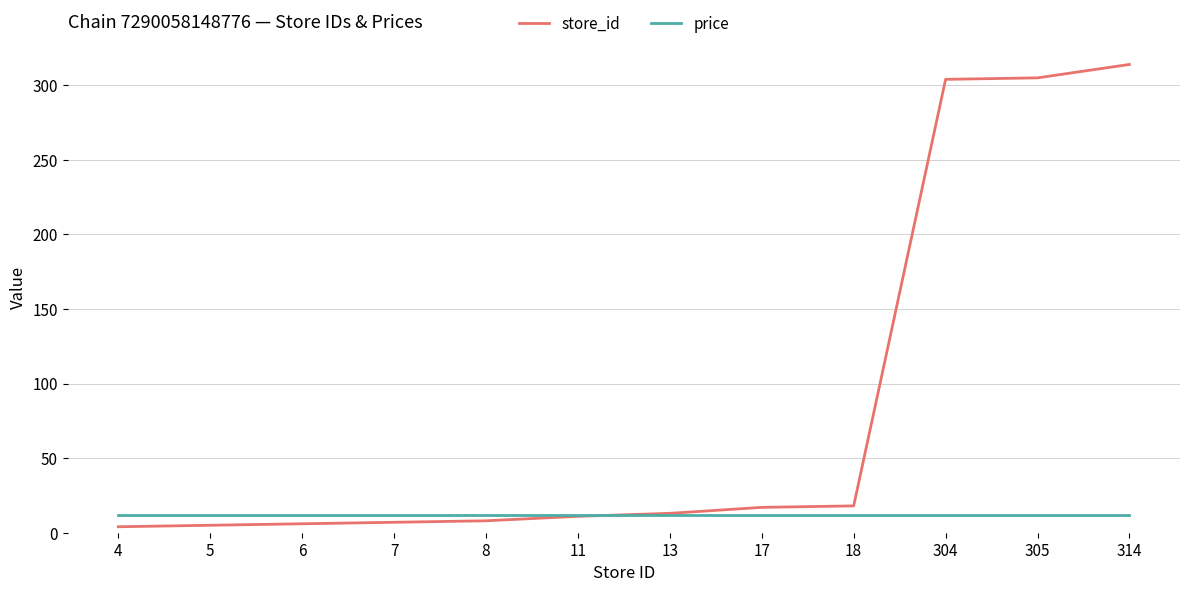

Is this an area chart (filled region under the line)?

No